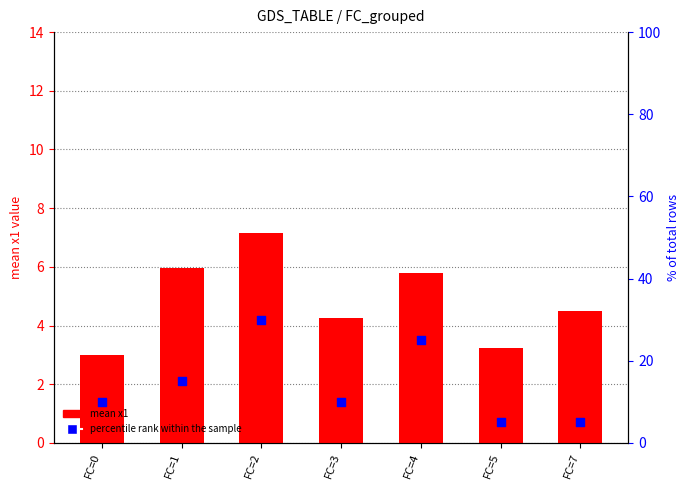

Which series has the largest Y range (max minus min)?

percentile rank within the sample